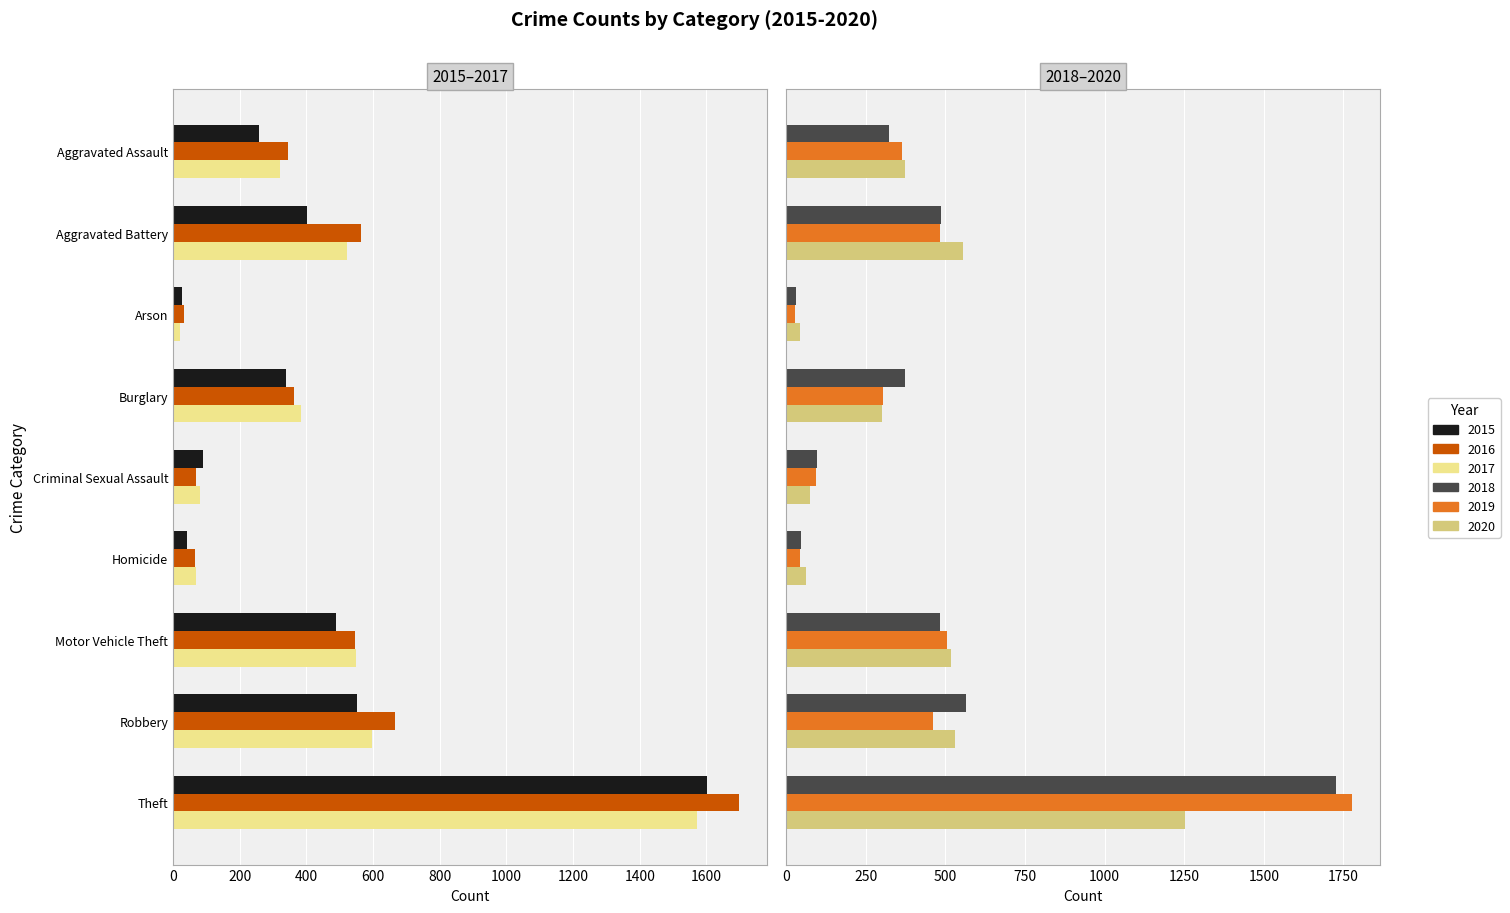

At Arson, list the series in order from smallest to largest.

2017, 2015, 2019, 2018, 2016, 2020